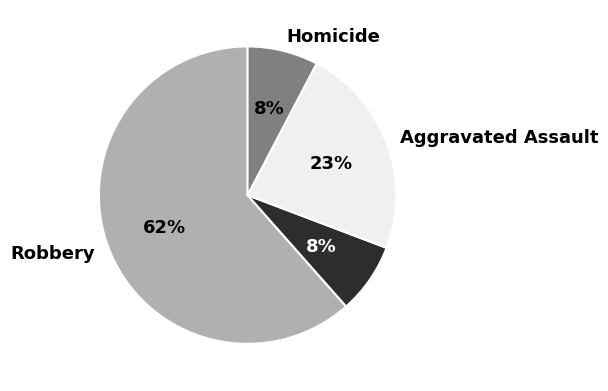

To the nearest percent, what is the average slice percentage?

25%